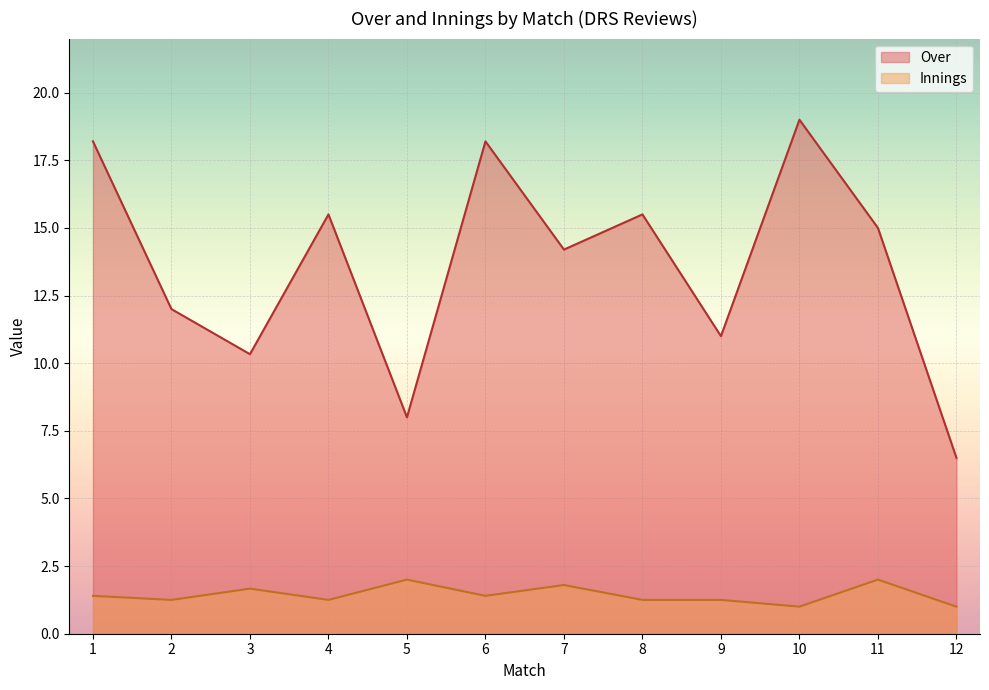

Which series has the widest spread of values?

Over